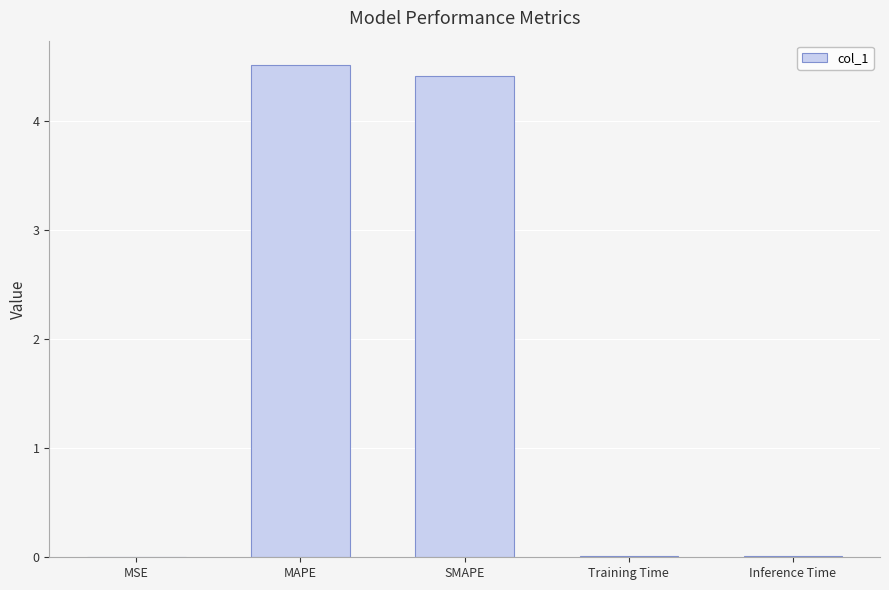

The value at MAPE is 4.5. True or false?

True